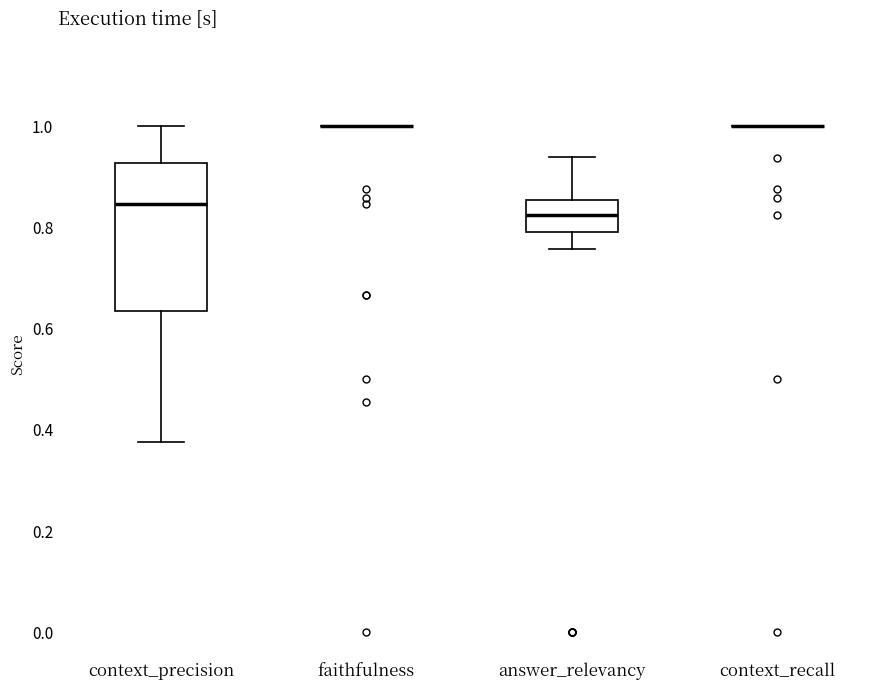

Reading left to right, read every box against the y-axis: the position of its median line, the range the box covers, and the ends of its whiskers. The values are not printed on the chart, so give them approximately, as read against the axis.

context_precision: median 0.84, box 0.64 to 0.92, whiskers 0.38 to 1.00
faithfulness: box collapsed to a line at 1.00, whiskers 1.00 to 1.00
answer_relevancy: median 0.82, box 0.80 to 0.86, whiskers 0.76 to 0.94
context_recall: box collapsed to a line at 1.00, whiskers 1.00 to 1.00